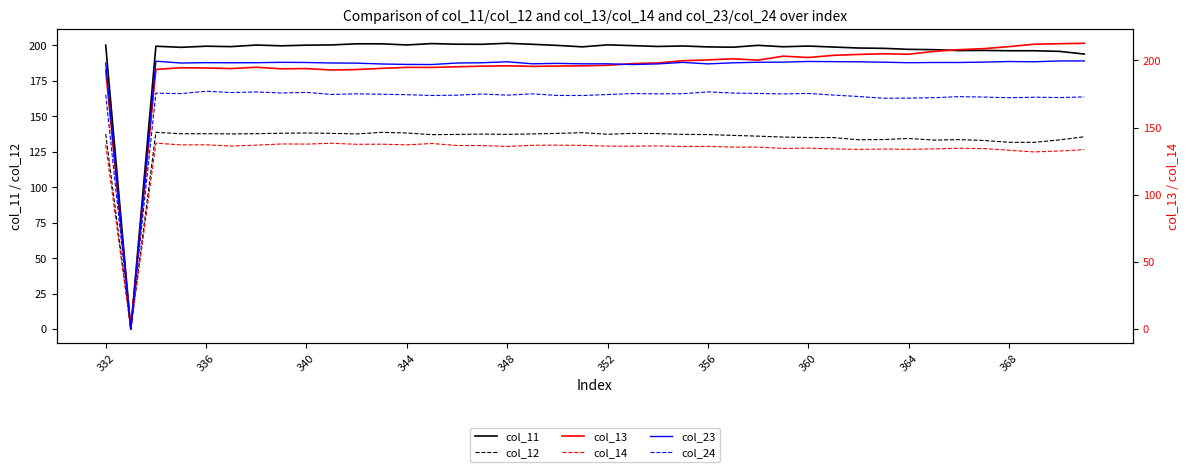

Rank the series at 15 from lowest to highest value.

col_14, col_12, col_24, col_13, col_23, col_11